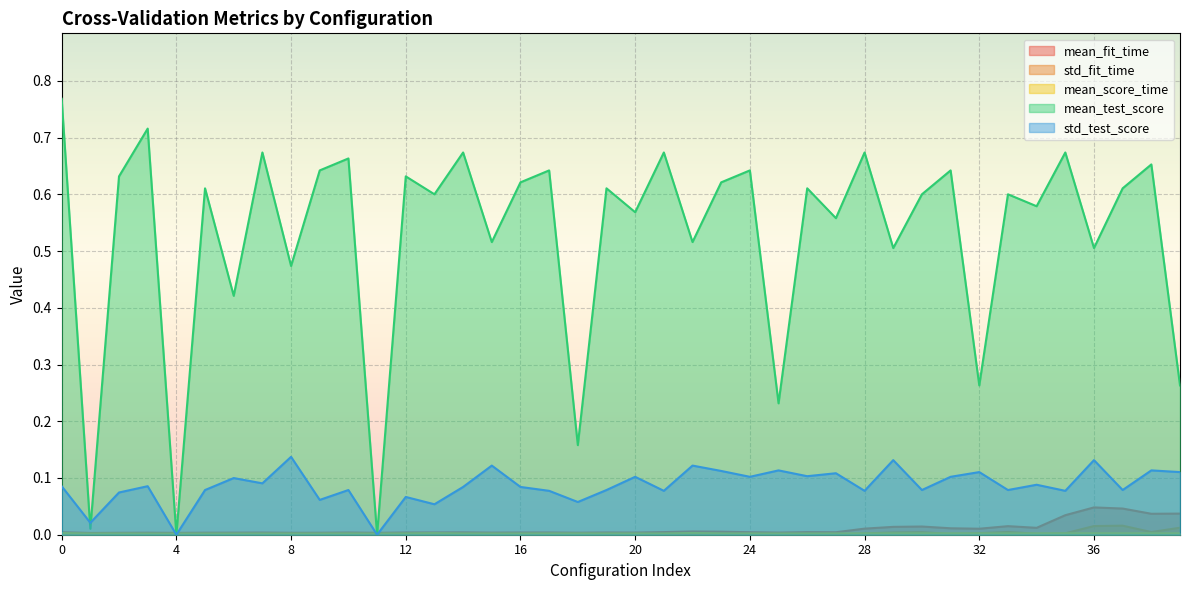

Between which two adjacent categories do std_test_score and mean_fit_time first intersect?

3 and 4